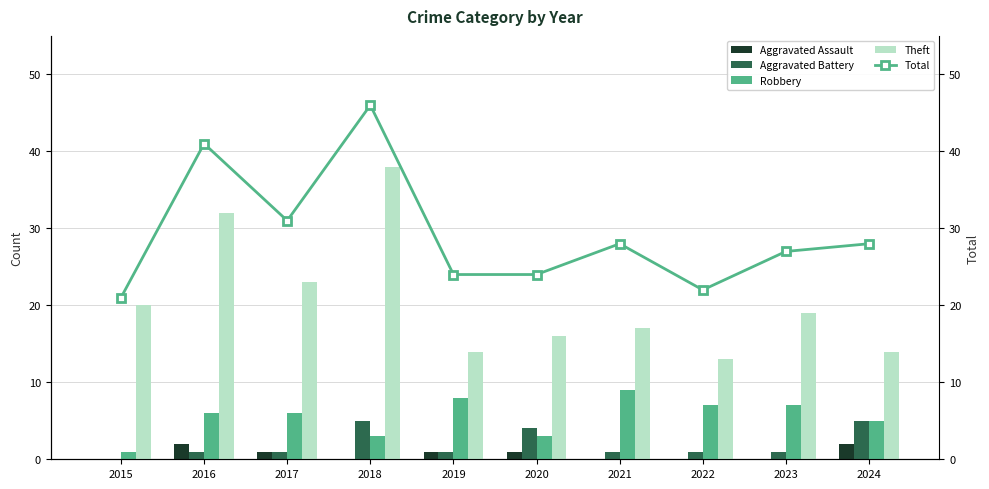

What is the value of the Aggravated Battery bar at the 6th from the left?

4